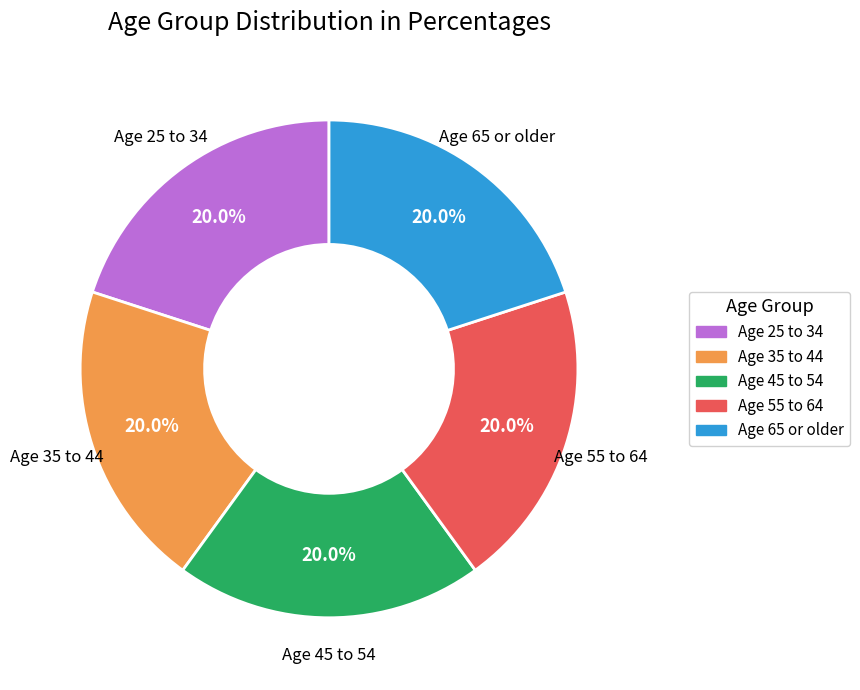

Does any single category account for the majority?

No